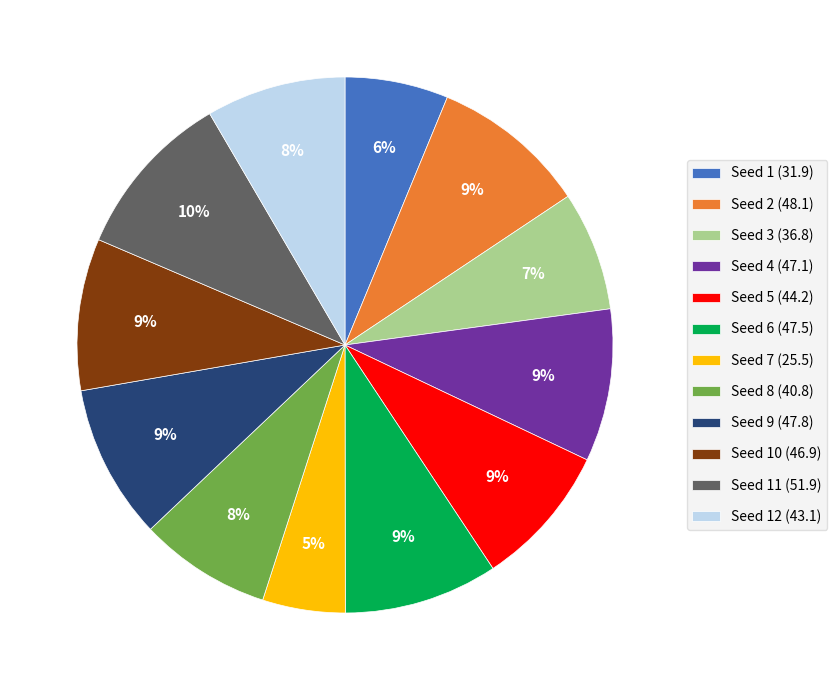

Which category has the smallest portion of the pie?

Seed 7 (25.5)